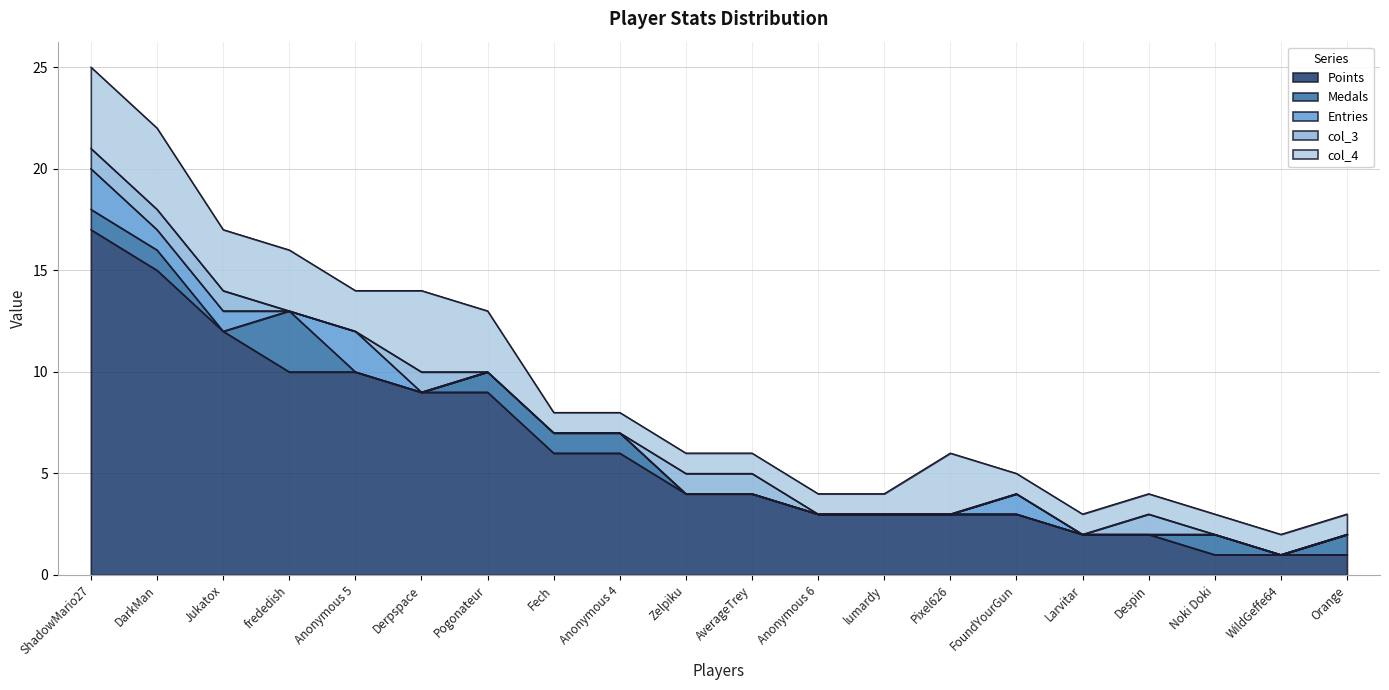

Does the chart display data point markers on the line(s)?

No